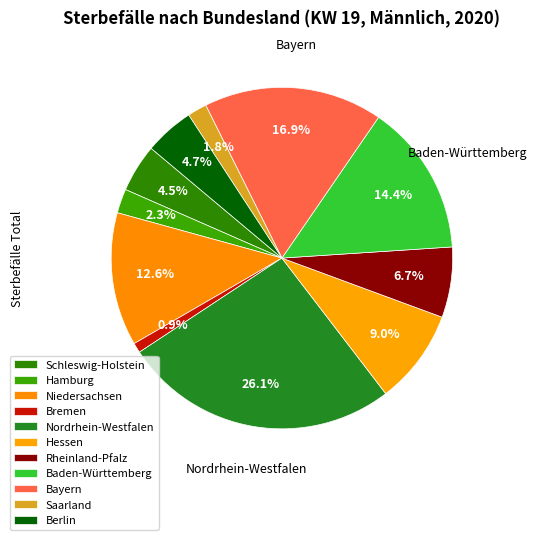

Count the number of slices in the pie.

11